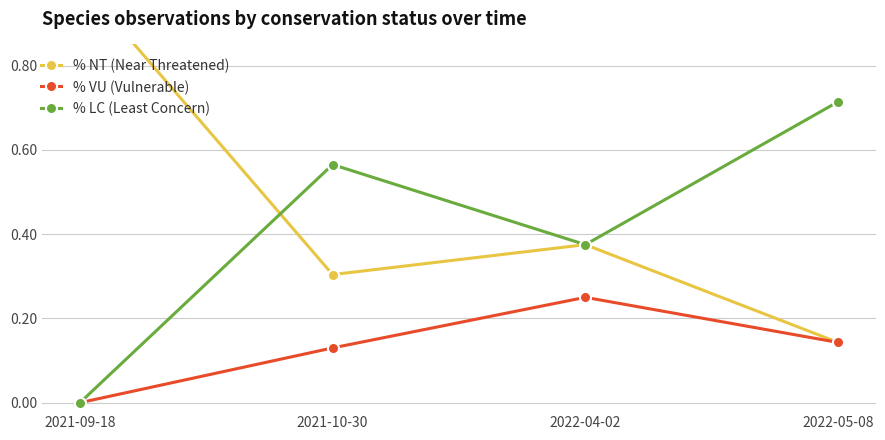

What is the label of the 1st point from the left?

2021-09-18